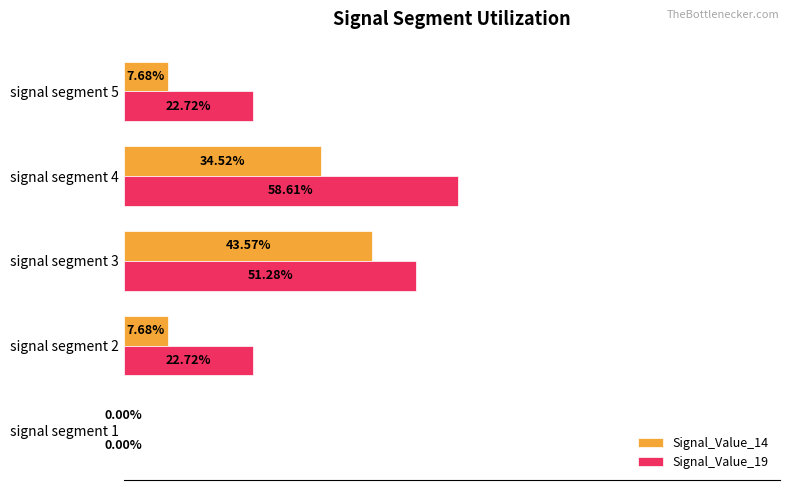

What are all the series names shown in the legend?

Signal_Value_14, Signal_Value_19